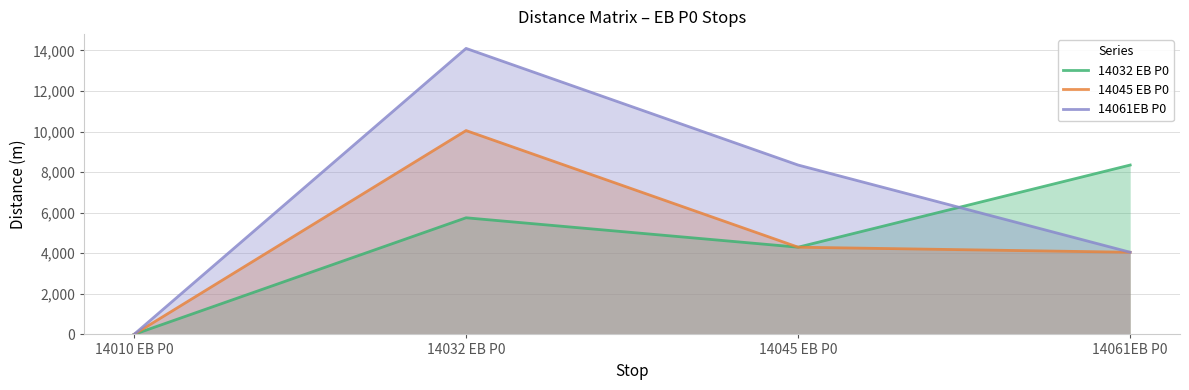

How many lines are shown in the chart?

3